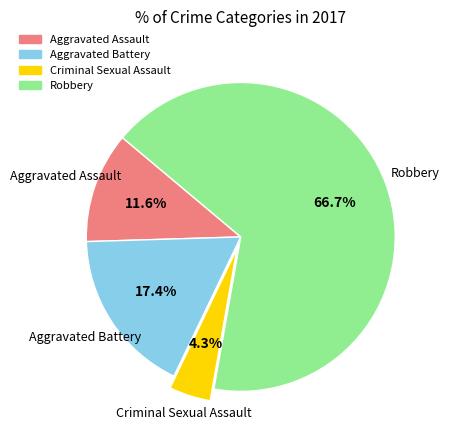

To the nearest percent, what is the combined percentage of Aggravated Assault and Criminal Sexual Assault?

16%